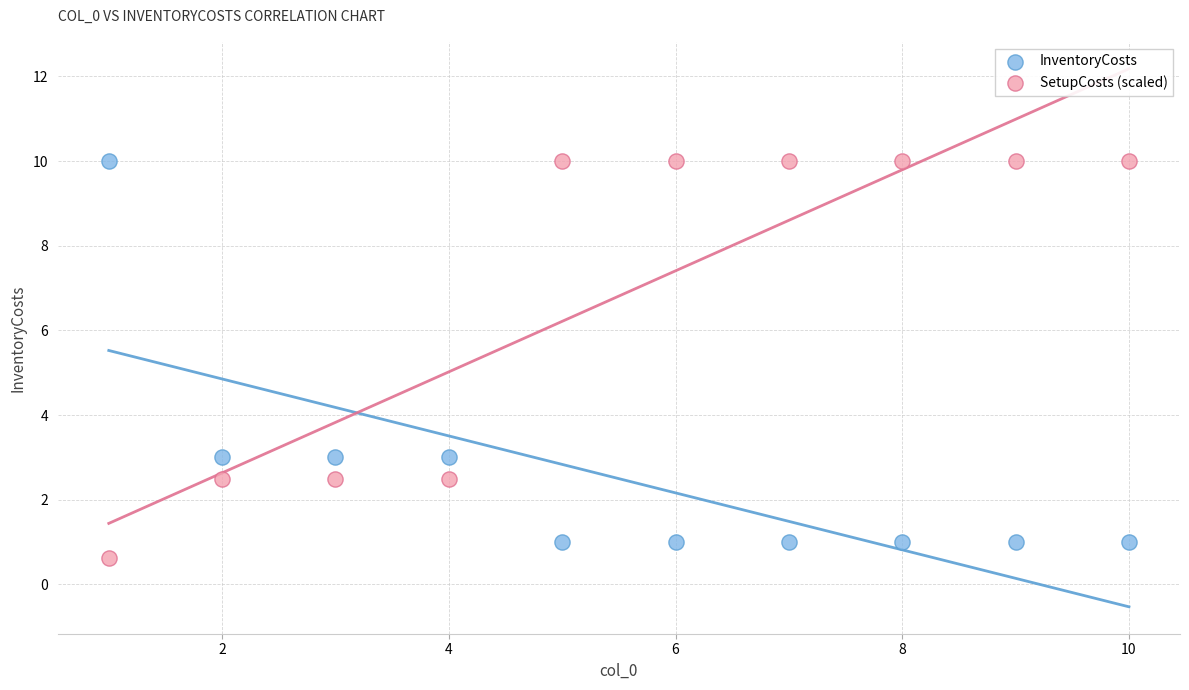

Which series has the widest spread of Y values?

SetupCosts (scaled)